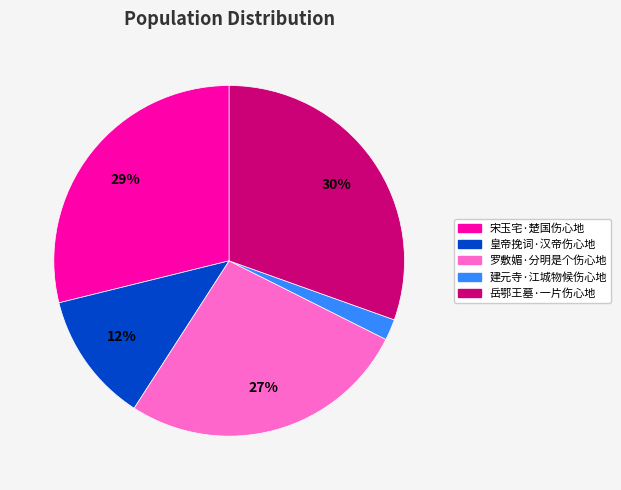

What percentage is the 宋玉宅·楚国伤心地 slice, to the nearest percent?

29%